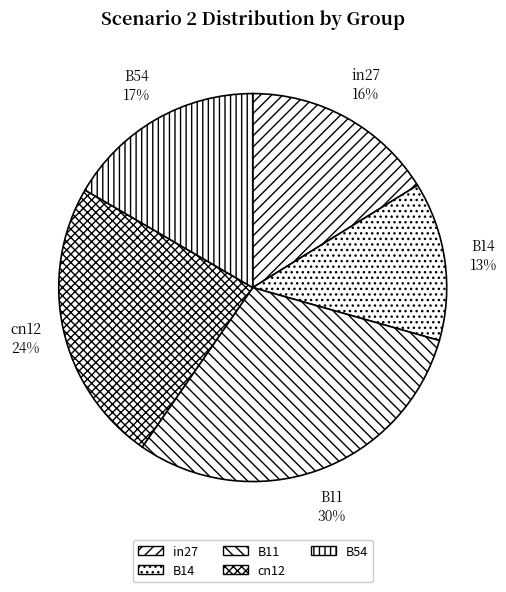

How many segments does this pie chart have?

5